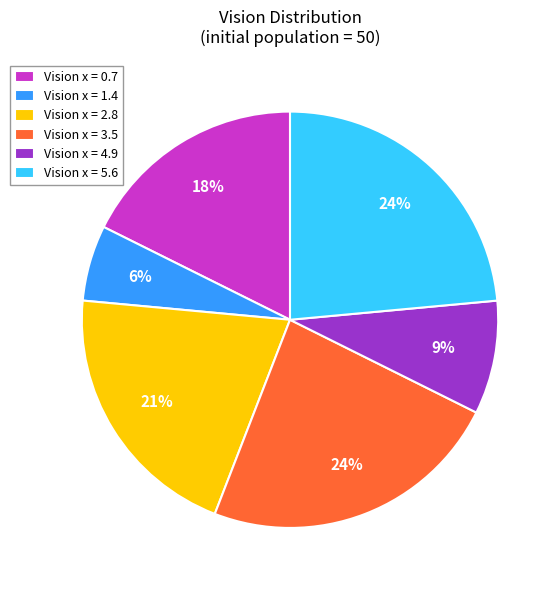

Combined, do Vision x = 1.4 and Vision x = 4.9 account for over 50%?

No